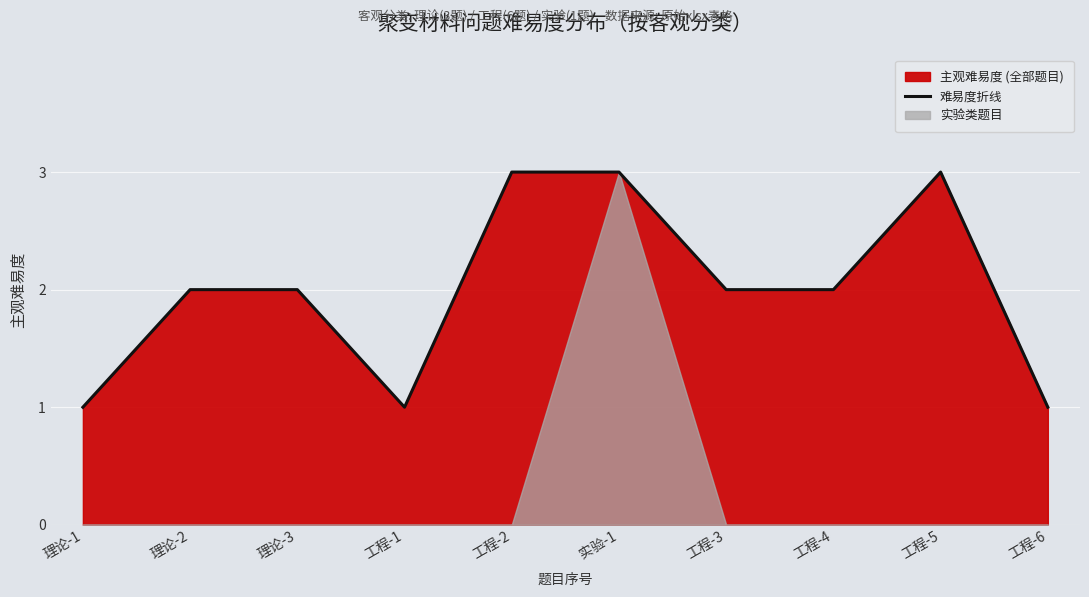

Reading right to left, transcribe all the data shown in this chart.

工程-6=1	工程-5=3	工程-4=2	工程-3=2	实验-1=3	工程-2=3	工程-1=1	理论-3=2	理论-2=2	理论-1=1